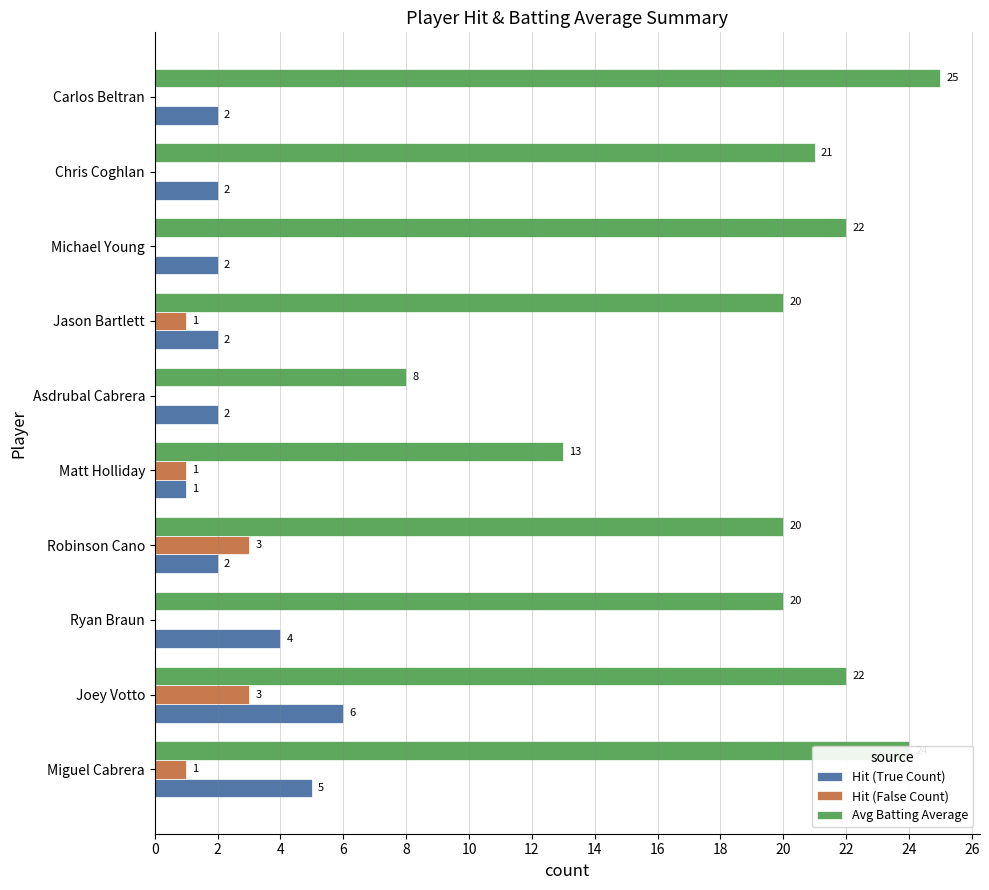

The value of Hit (False Count) at Chris Coghlan is 1. True or false?

False